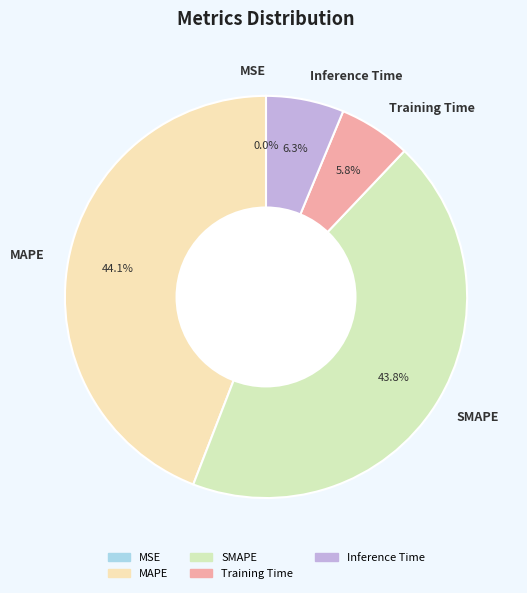

What percentage is NOT represented by SMAPE?

56.2%